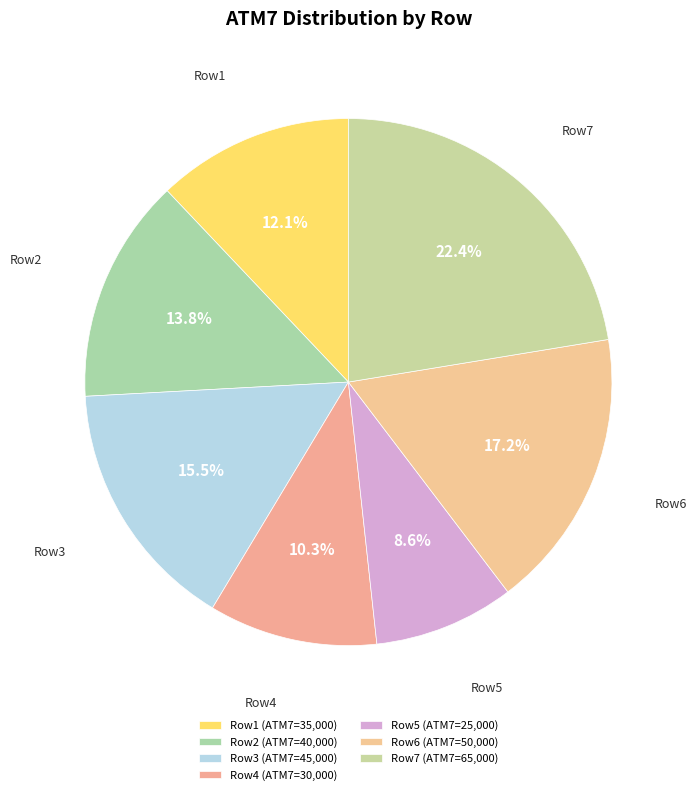

How many slices are in this pie chart?

7